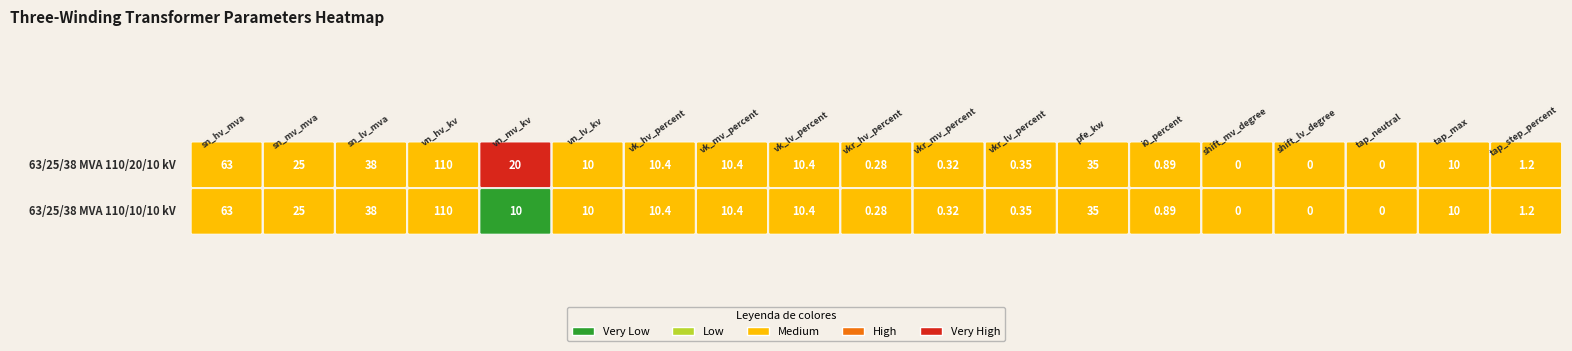

List the series in order of their peak value, lowest first.

63/25/38 MVA 110/20/10 kV, 63/25/38 MVA 110/10/10 kV